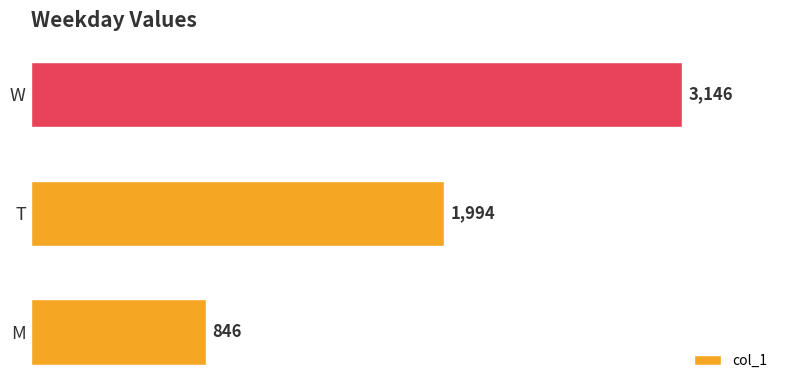

At which label is the value closest to 1996?

T